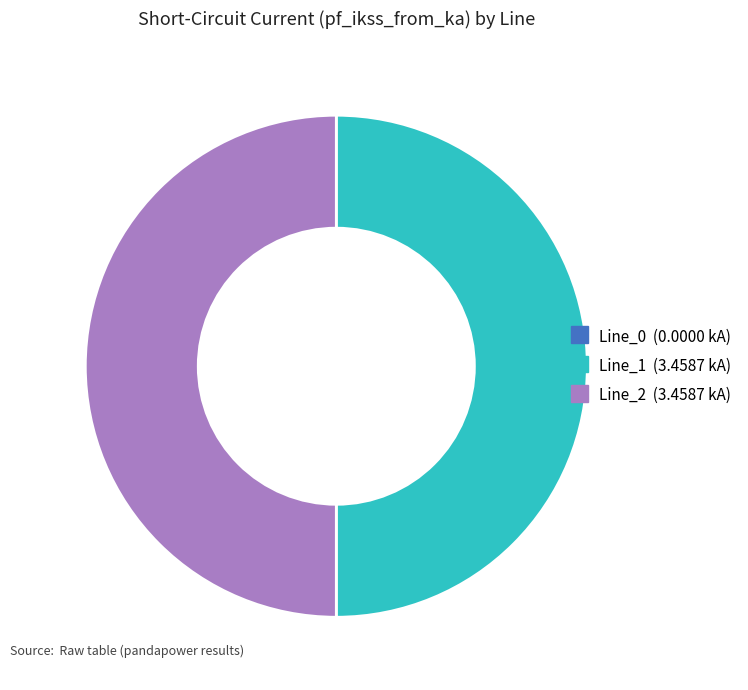

The Line_2 slice represents 50% of the pie. True or false?

True